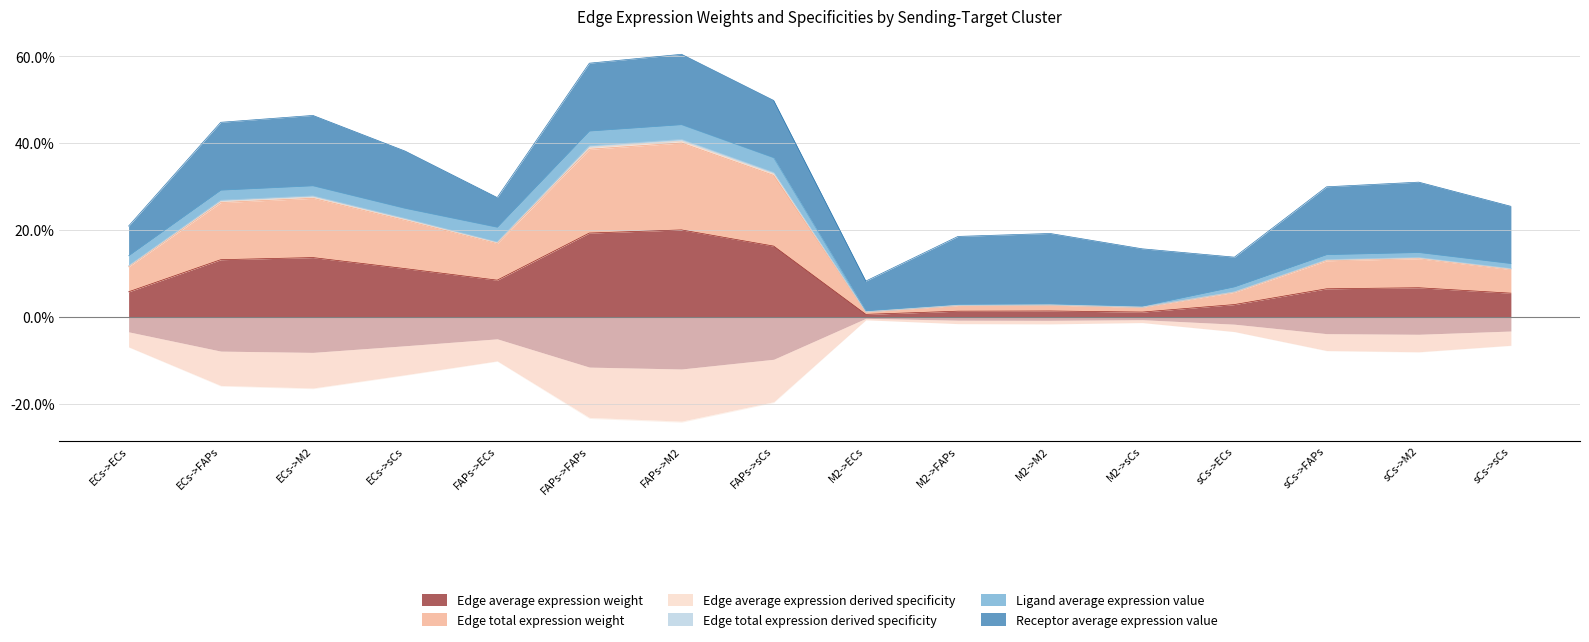

How many interior local peaks does the Edge average expression derived specificity series have?

4